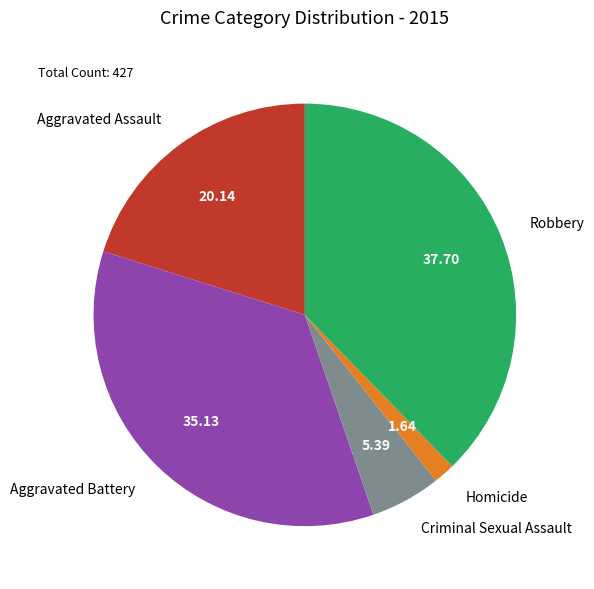

Is it true that Aggravated Assault is 12% of the pie?

False